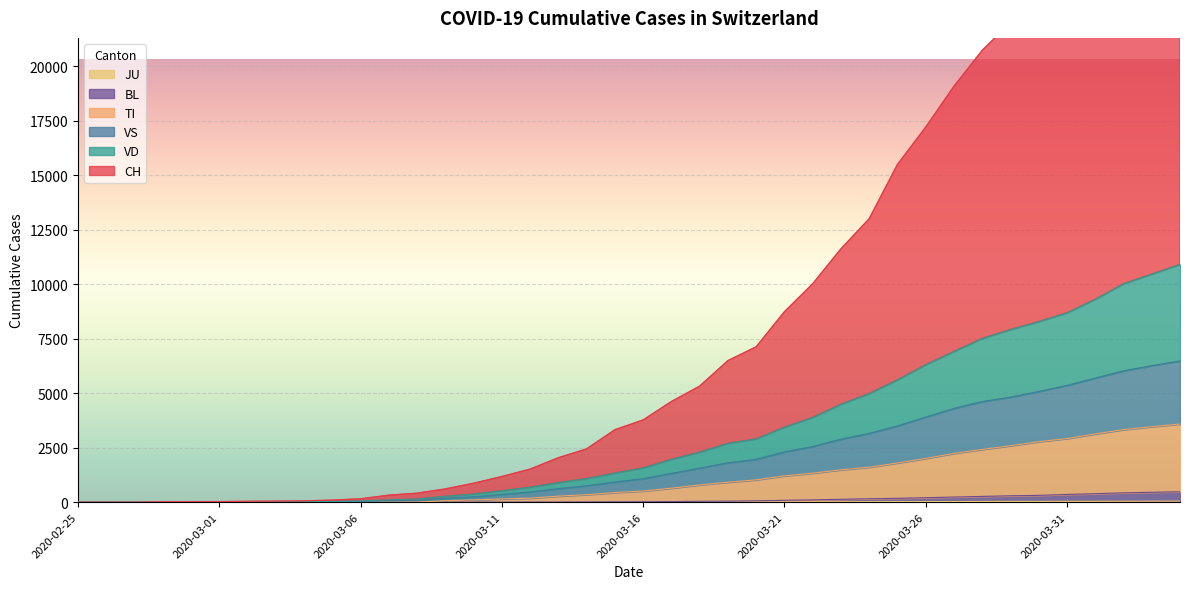

Rank the categories by CH value from lowest to highest.

2020-02-25, 2020-02-26, 2020-02-27, 2020-02-28, 2020-02-29, 2020-03-01, 2020-03-02, 2020-03-03, 2020-03-04, 2020-03-05, 2020-03-06, 2020-03-07, 2020-03-08, 2020-03-09, 2020-03-10, 2020-03-11, 2020-03-12, 2020-03-13, 2020-03-14, 2020-03-15, 2020-03-16, 2020-03-17, 2020-03-18, 2020-03-19, 2020-03-20, 2020-03-21, 2020-03-22, 2020-03-23, 2020-03-24, 2020-03-25, 2020-03-26, 2020-03-27, 2020-03-28, 2020-03-29, 2020-03-30, 2020-03-31, 2020-04-01, 2020-04-02, 2020-04-03, 2020-04-04